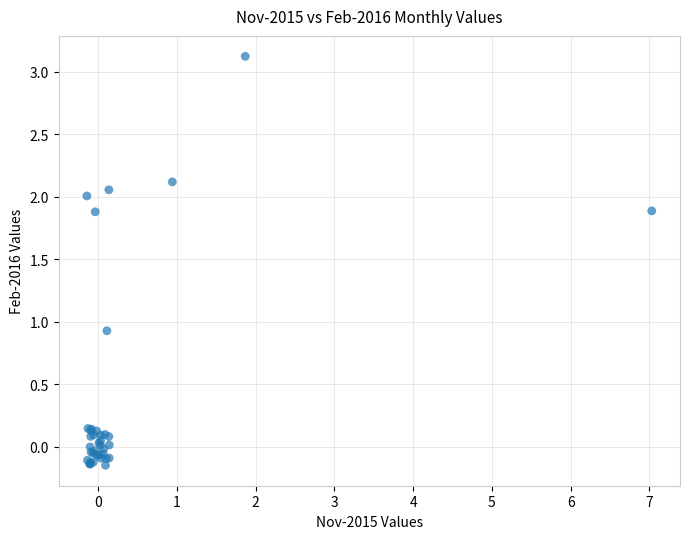

What Y value in the scatter plot is closest to 1?

0.9